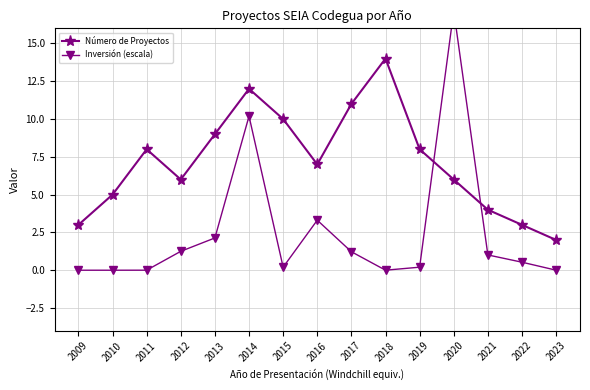

Rank the series at 2021 from highest to lowest value.

Número de Proyectos, Inversión (escala)